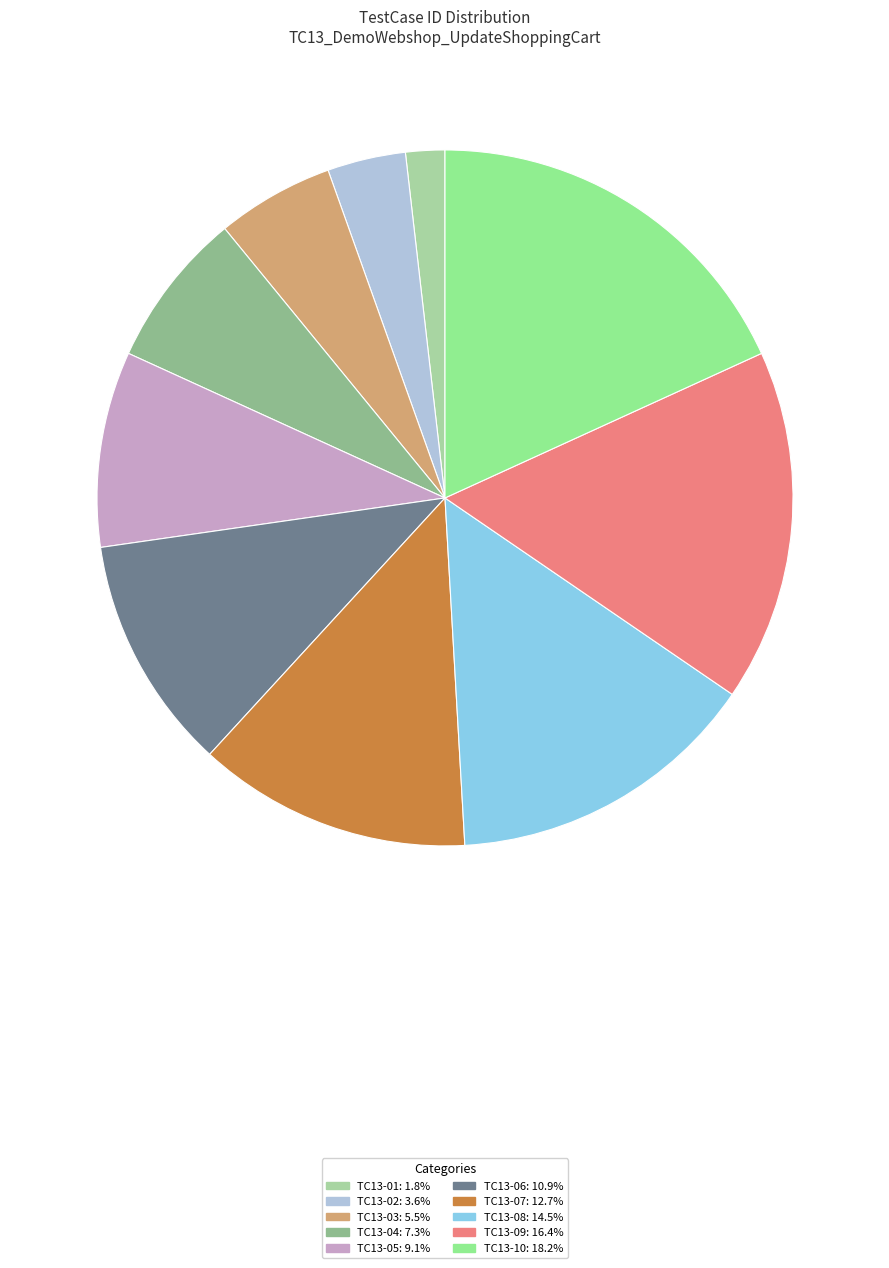

Is there any slice that represents more than half of the pie?

No